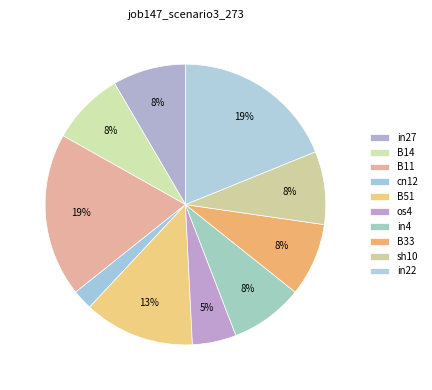

Is B33 the majority of the pie?

No